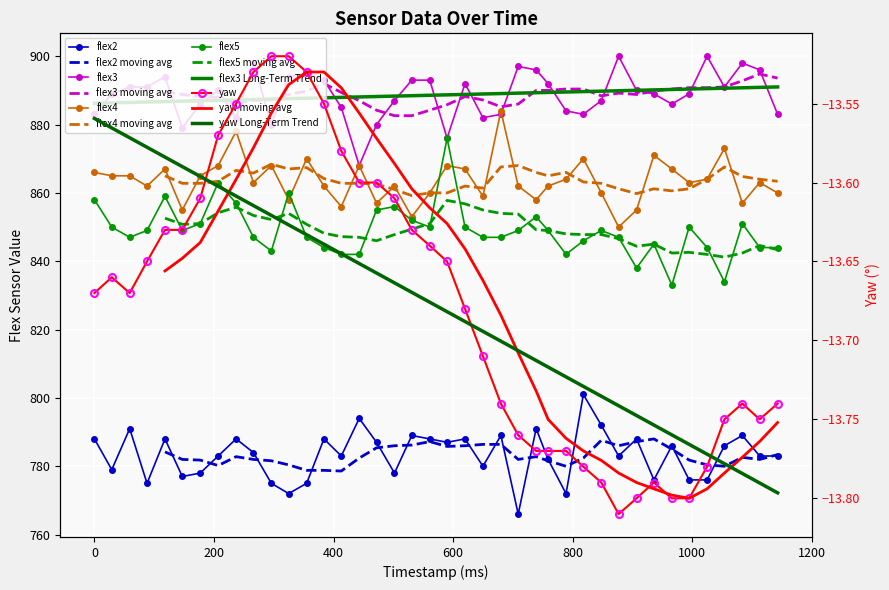

Which series has the largest total across all categories?

flex3